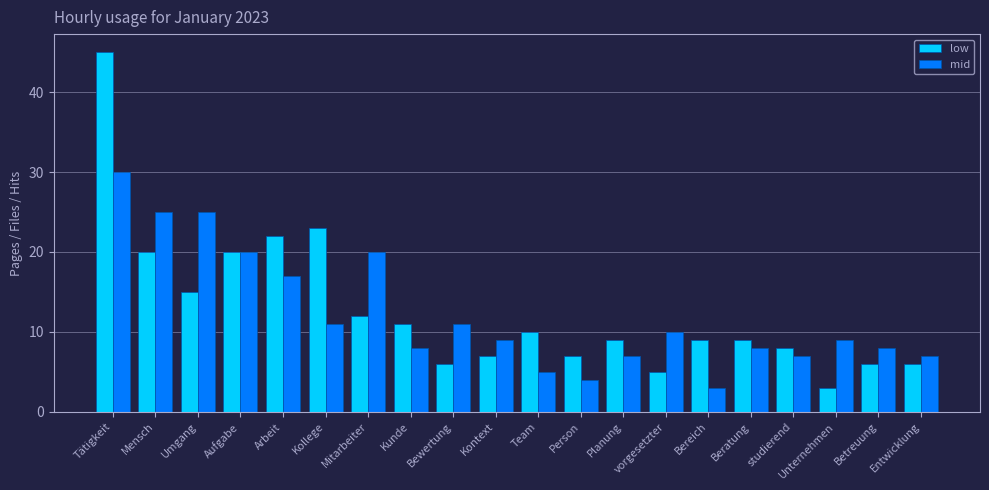

What are all the series names shown in the legend?

low, mid